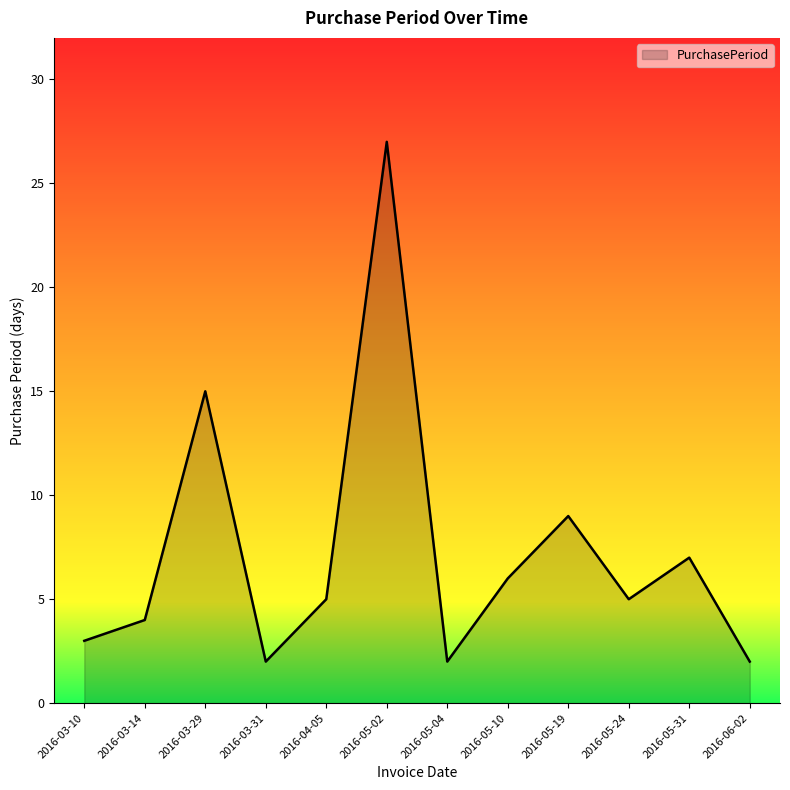

What is the sum of the values at 2016-04-05 and 2016-05-31?

12